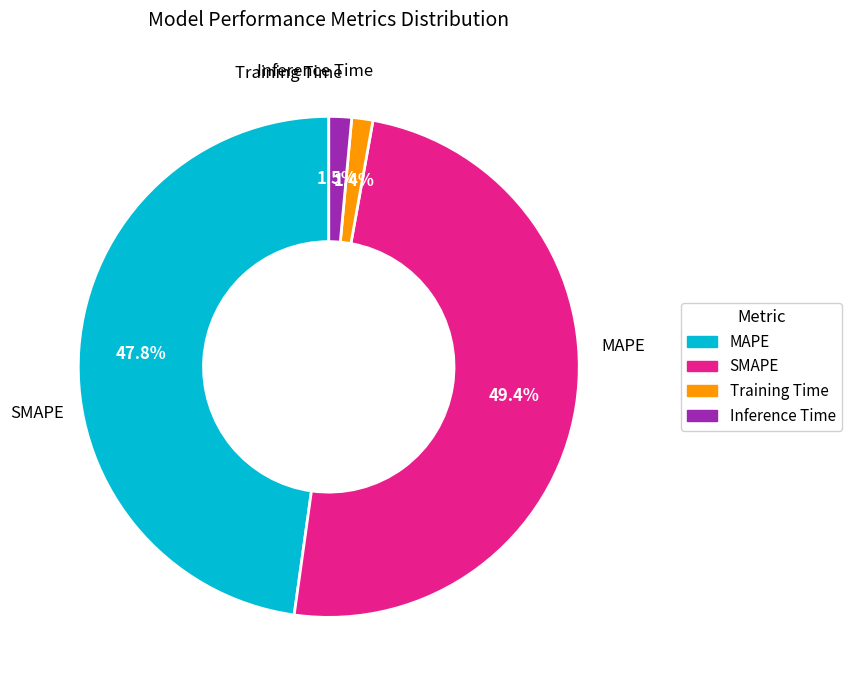

How many slices are in this pie chart?

4